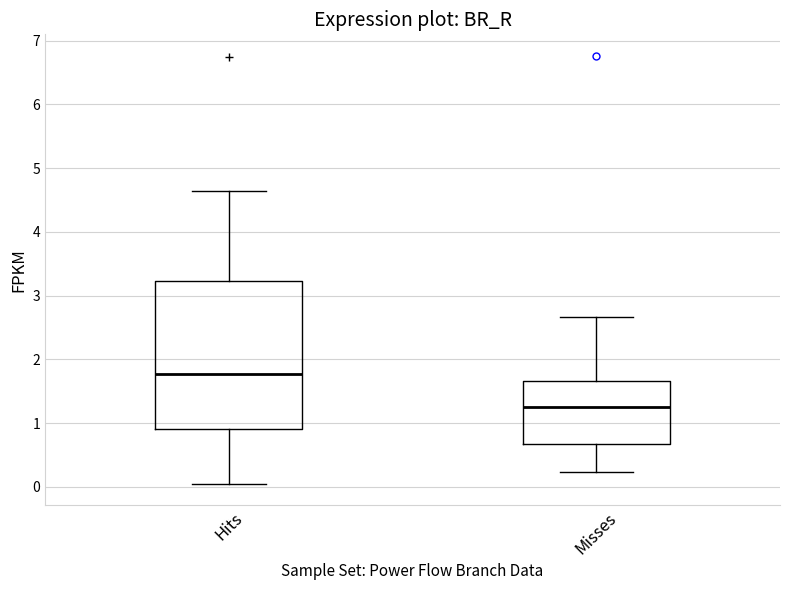

Reading left to right, read every box against the y-axis: the position of its median line, the range the box covers, and the ends of its whiskers. The values are not printed on the chart, so give them approximately, as read against the axis.

Hits: median 1.8, box 0.9 to 3.2, whiskers 0.1 to 4.6
Misses: median 1.3, box 0.7 to 1.7, whiskers 0.2 to 2.7